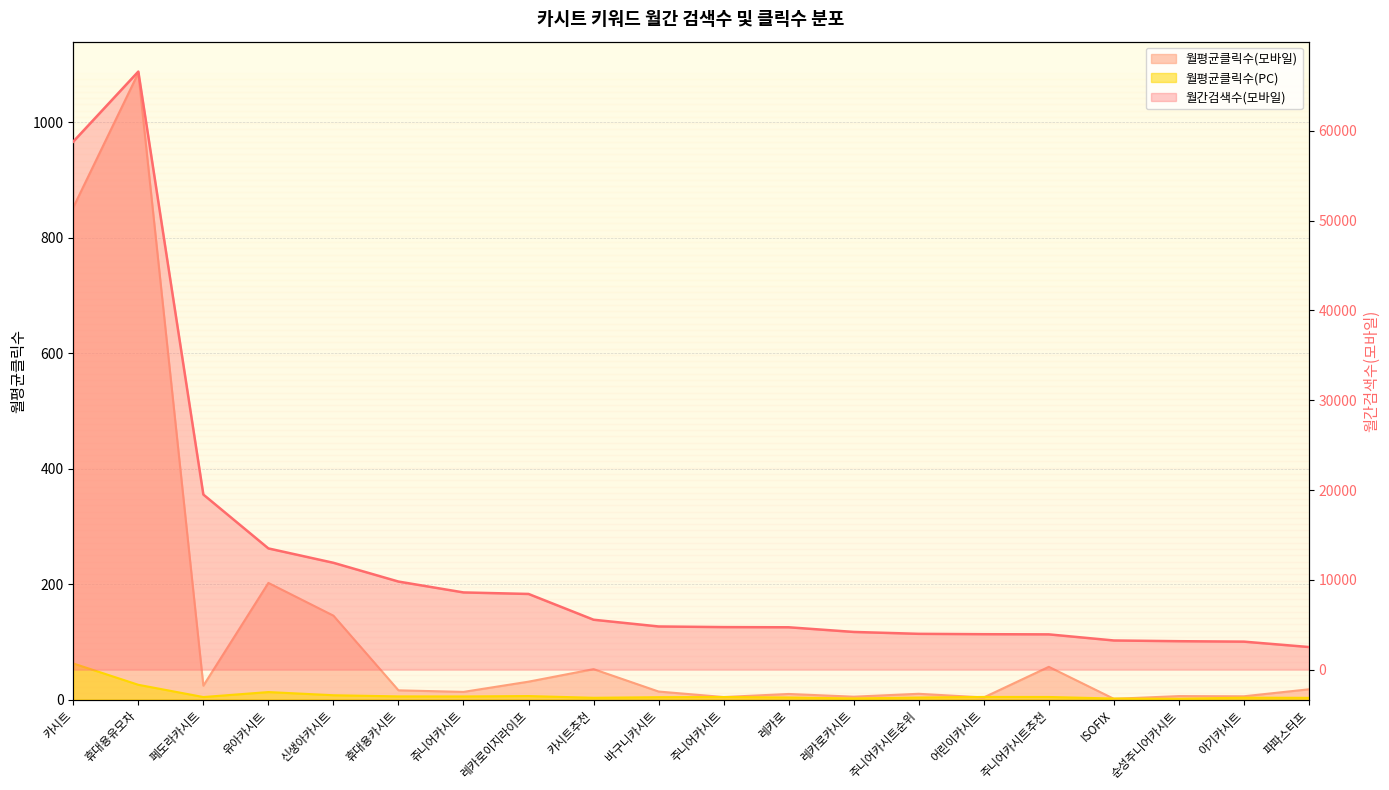

What is the difference between the maximum and minimum values in the 월간검색수(모바일) series?

64080.0